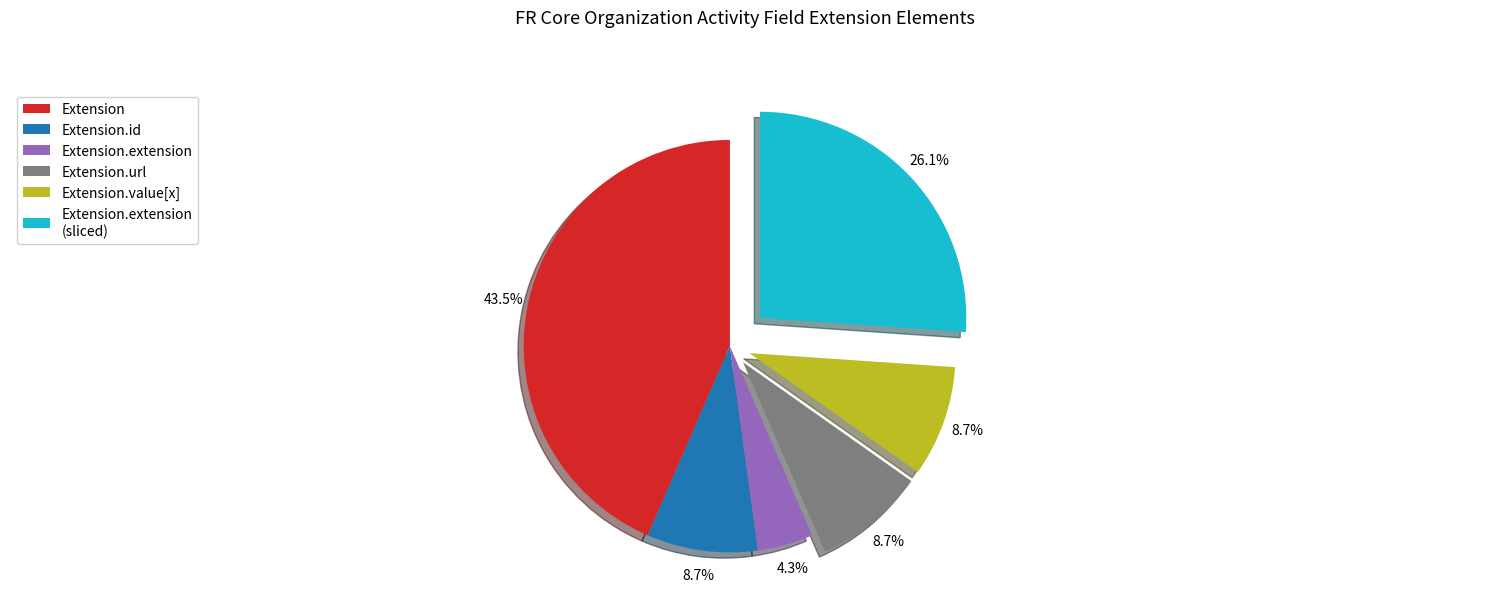

Is it true that Extension is 14% of the pie?

False